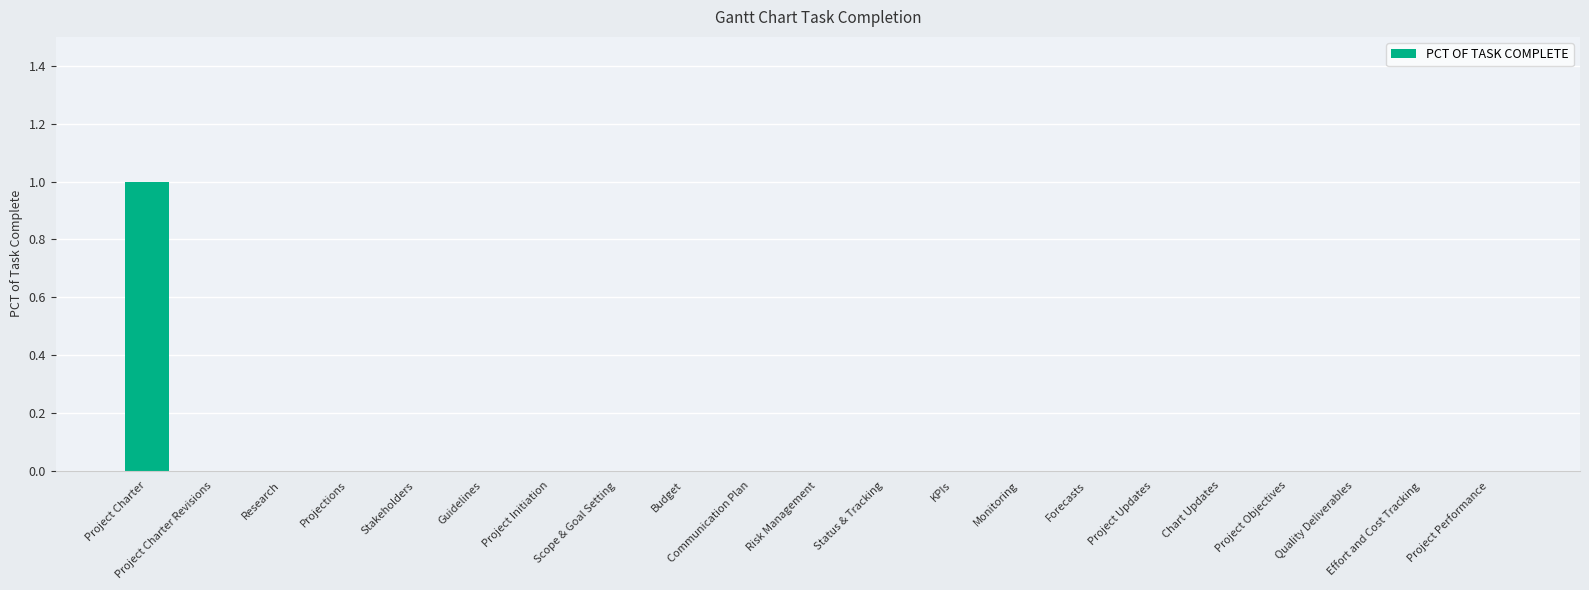

Is it true that the value at Project Initiation is -1?

False